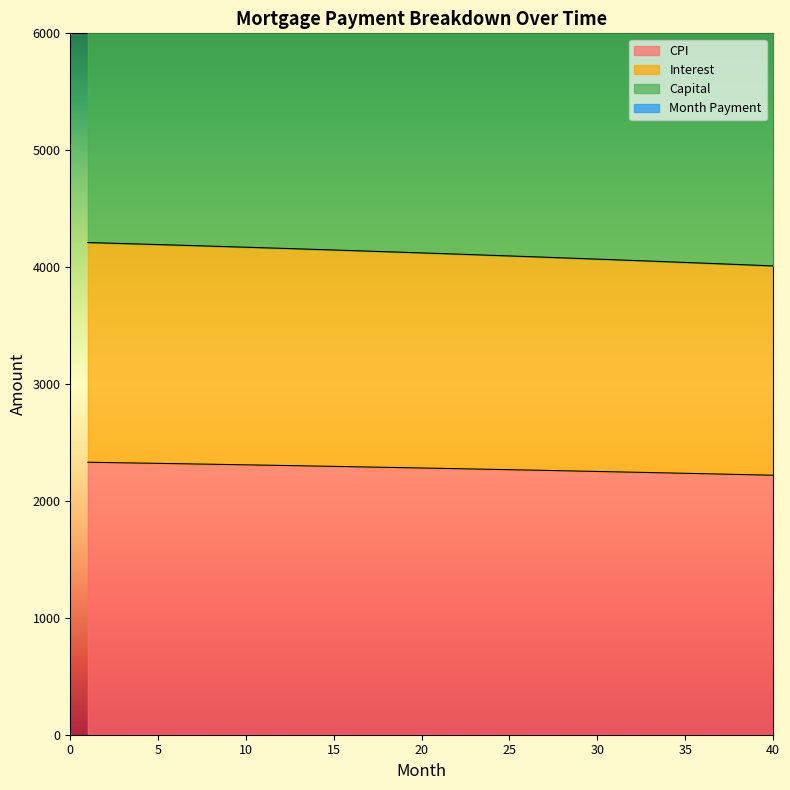

What value does the interest series have at 38?

4022.5